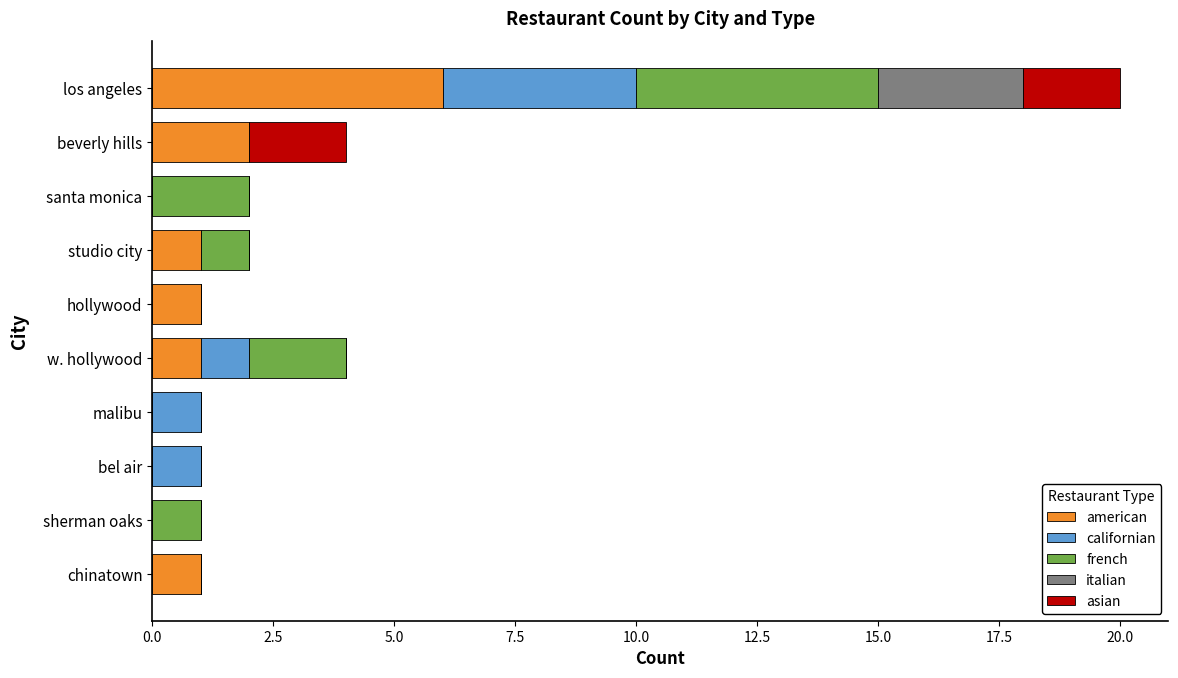

The american series shows 0 at chinatown. True or false?

False